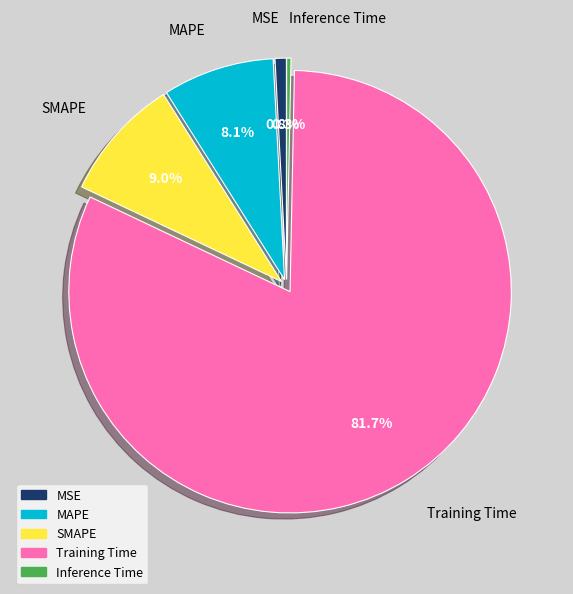

How many segments does this pie chart have?

5